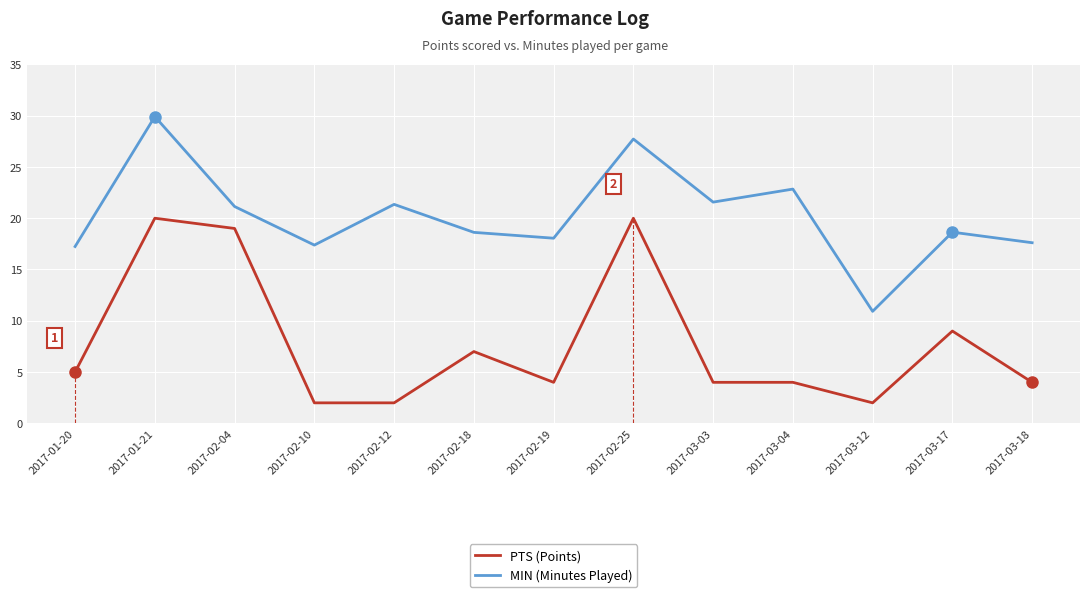

The value of PTS (Points) at 2017-03-03 is 5.3. True or false?

False